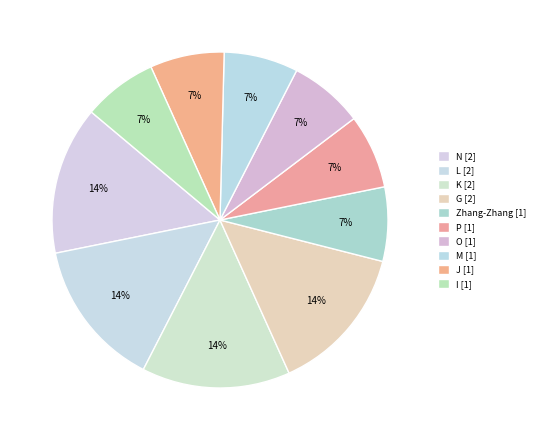

Count the number of slices in the pie.

10